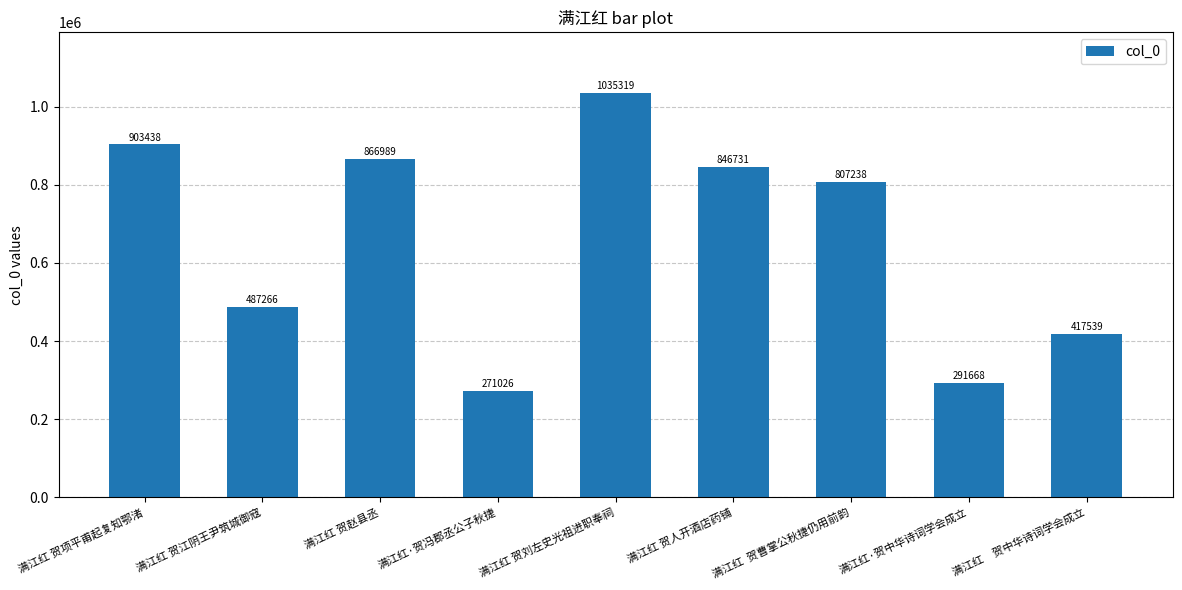

What is the difference between the maximum and second lowest values?

743651